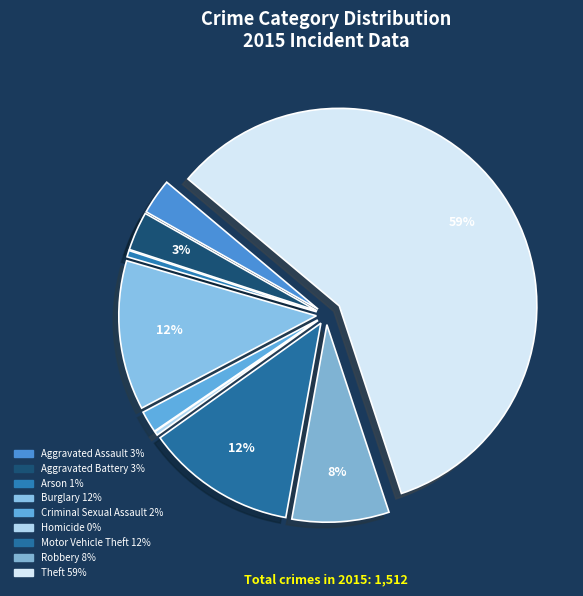

To the nearest percent, what is the difference between the Burglary and Theft slice percentages?

47%